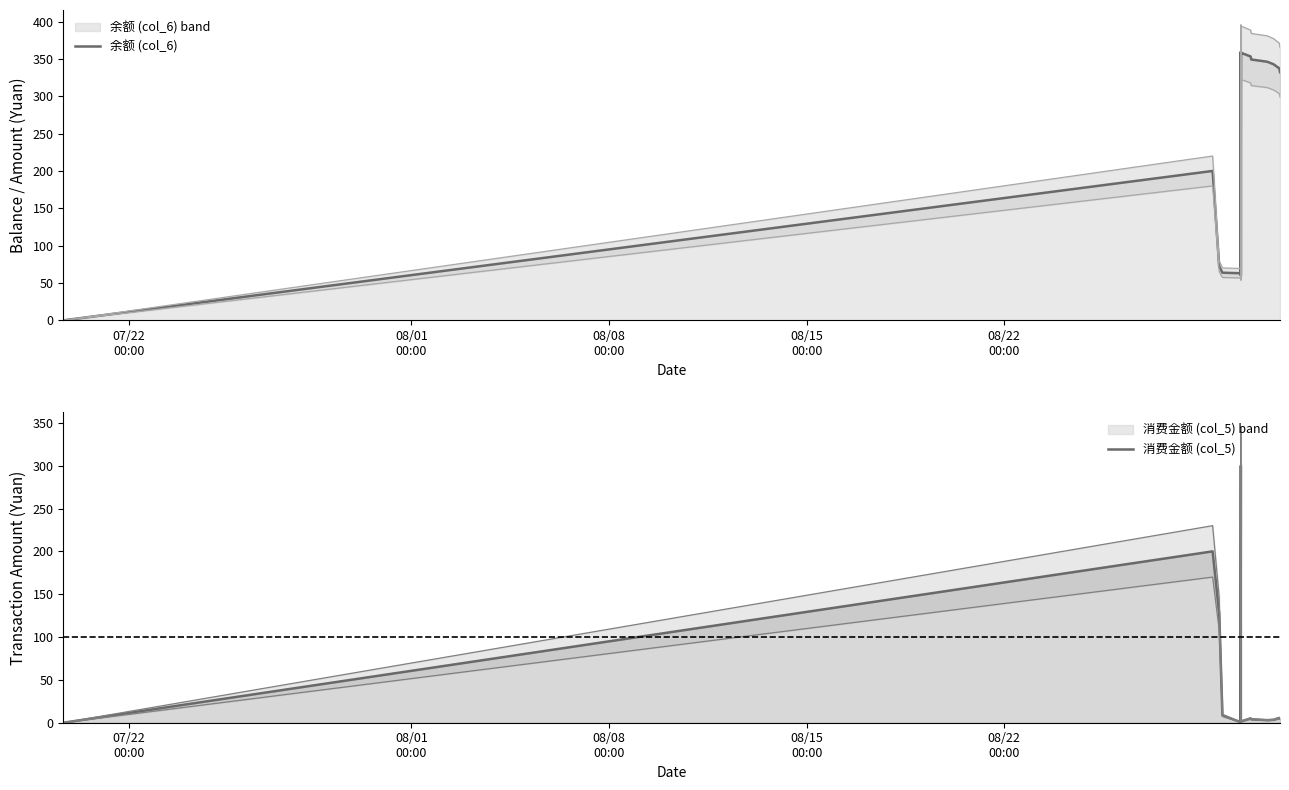

True or false: 消费金额 (col_5) and 余额 (col_6) cross at least once.

True